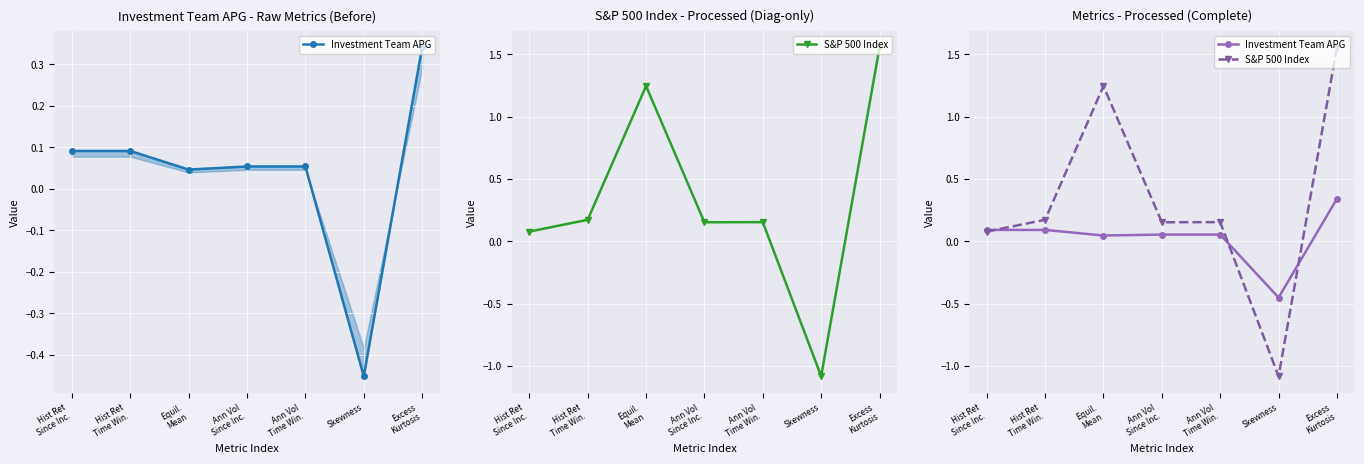

How many values in Investment Team APG are above zero?

6